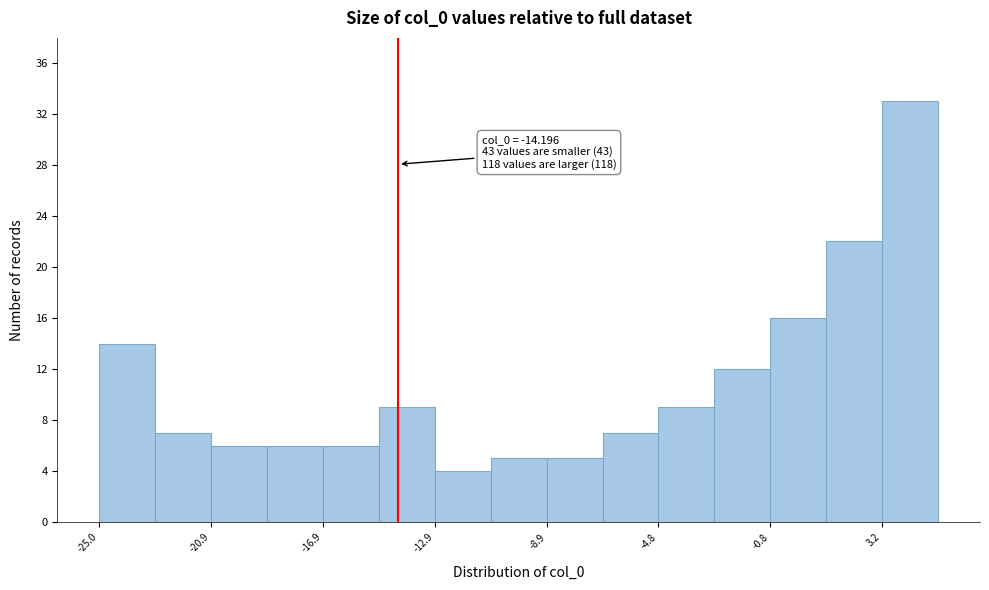

Which range on the x-axis has the tallest bar?

3 to 5